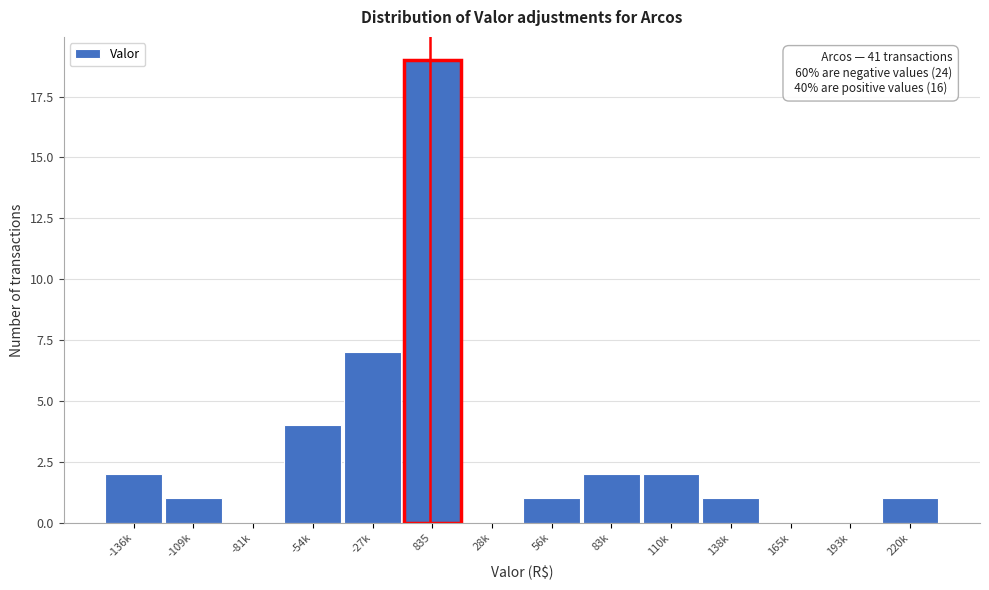

Reading left to right, extract all data points from this chart.

-136k=2	-109k=1	-81k=0	-54k=4	-27k=7	835=19	28k=0	56k=1	83k=2	110k=2	138k=1	165k=0	193k=0	220k=1